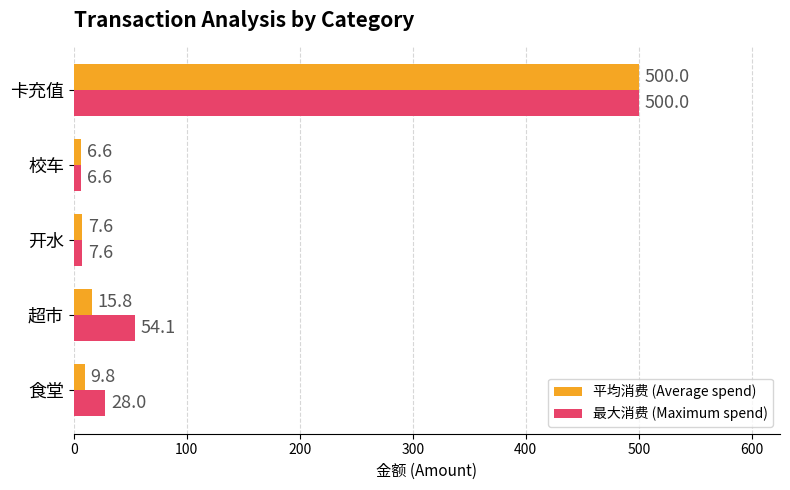

Rank the series by their average value, from highest to lowest.

最大消费 (Maximum spend), 平均消费 (Average spend)